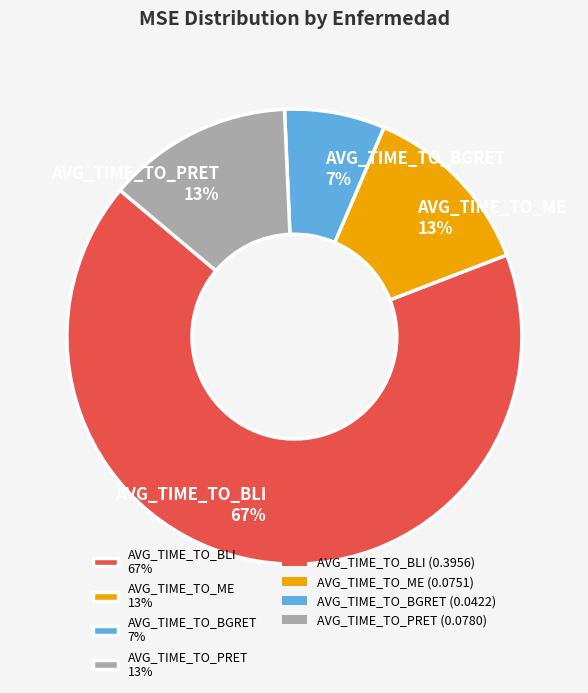

How many segments does this pie chart have?

4